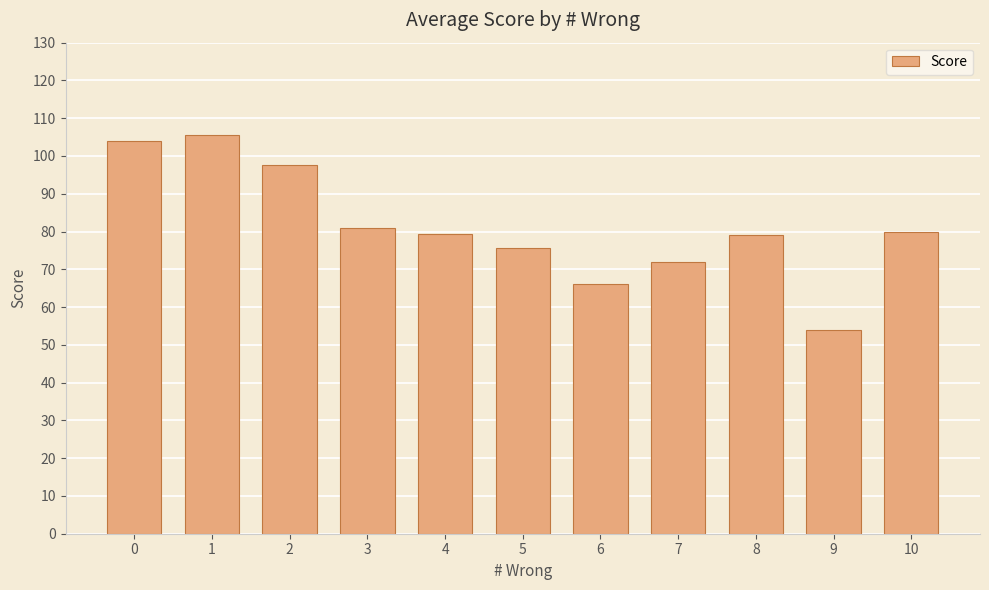

What is the average value?

81.3